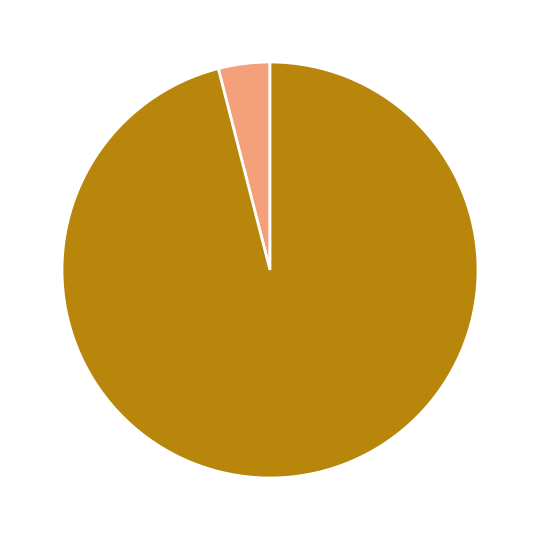

Does any single category account for the majority?

Yes